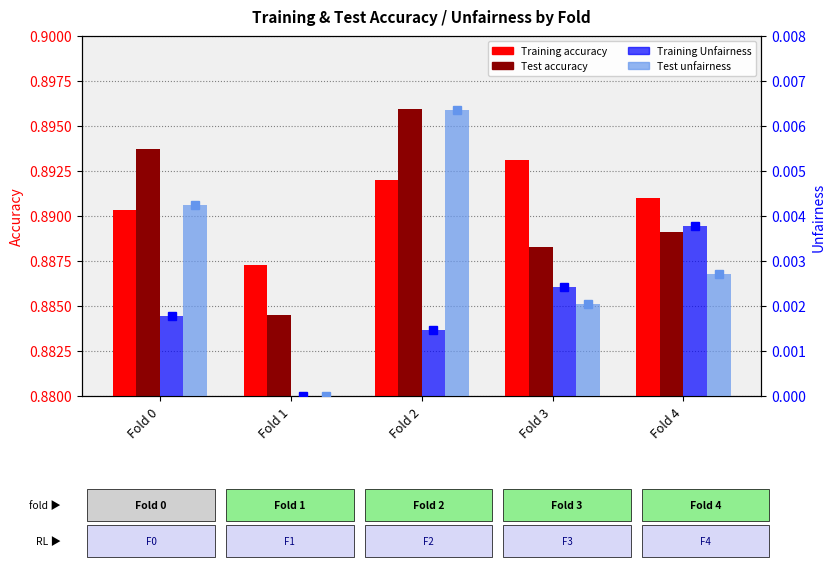

Which category has the highest value across all series?

Fold 2